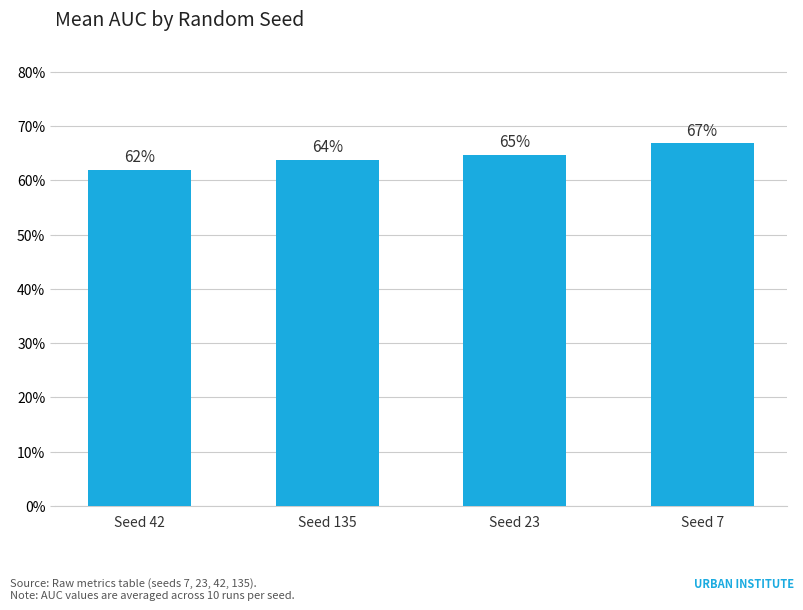

Between Seed 7 and Seed 135, which is larger?

Seed 7